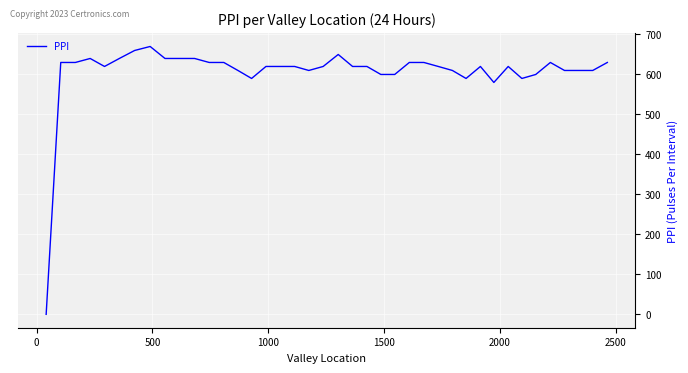

True or false: there are more than 2 points higher than both neighbors.

True